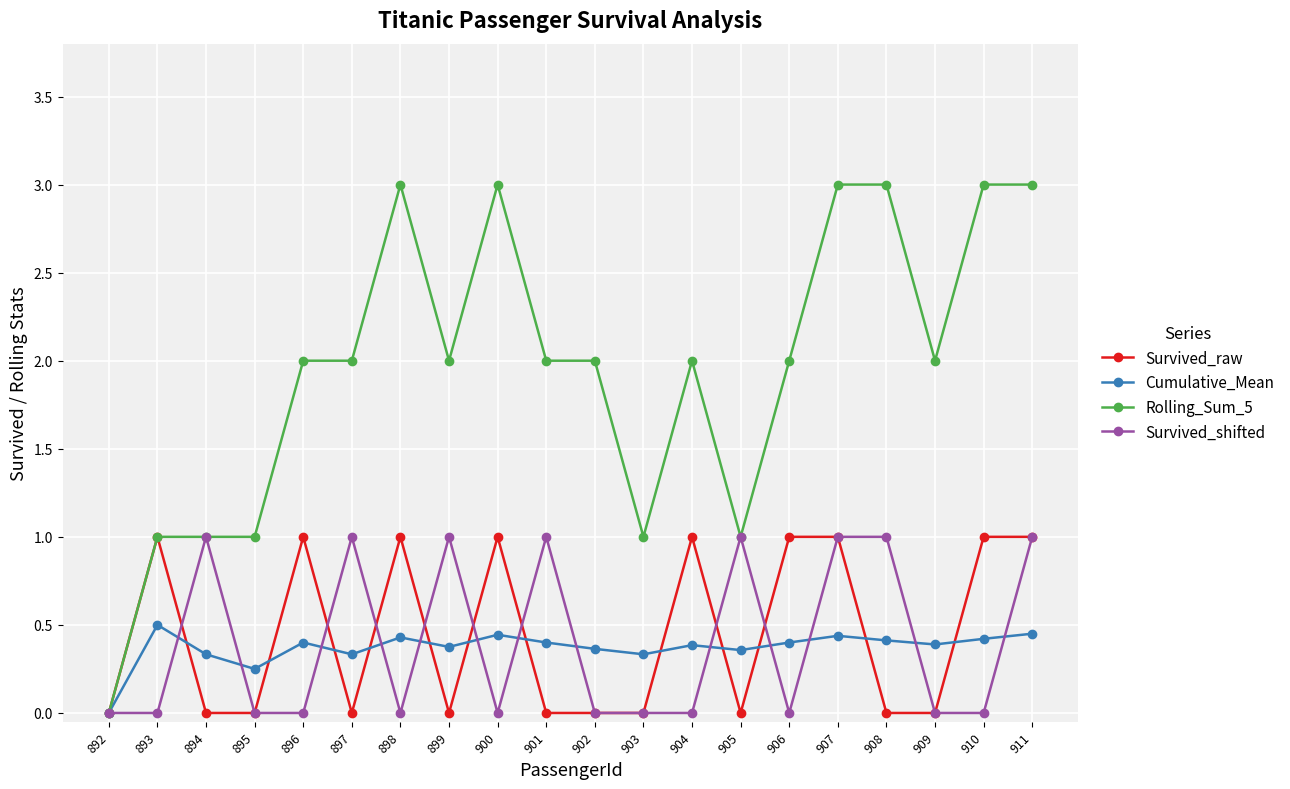

What is the value of the Survived_shifted point at the 8th from the left?

1.0